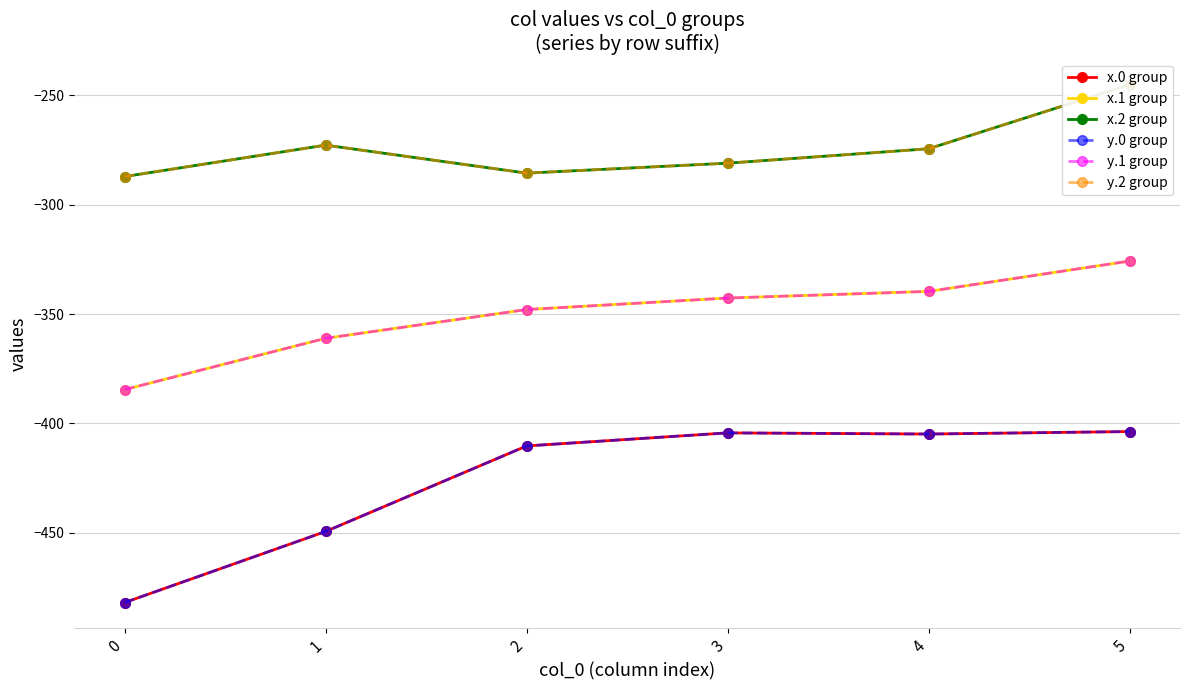

What is the difference between the maximum and minimum values in the x.2 group series?

42.1